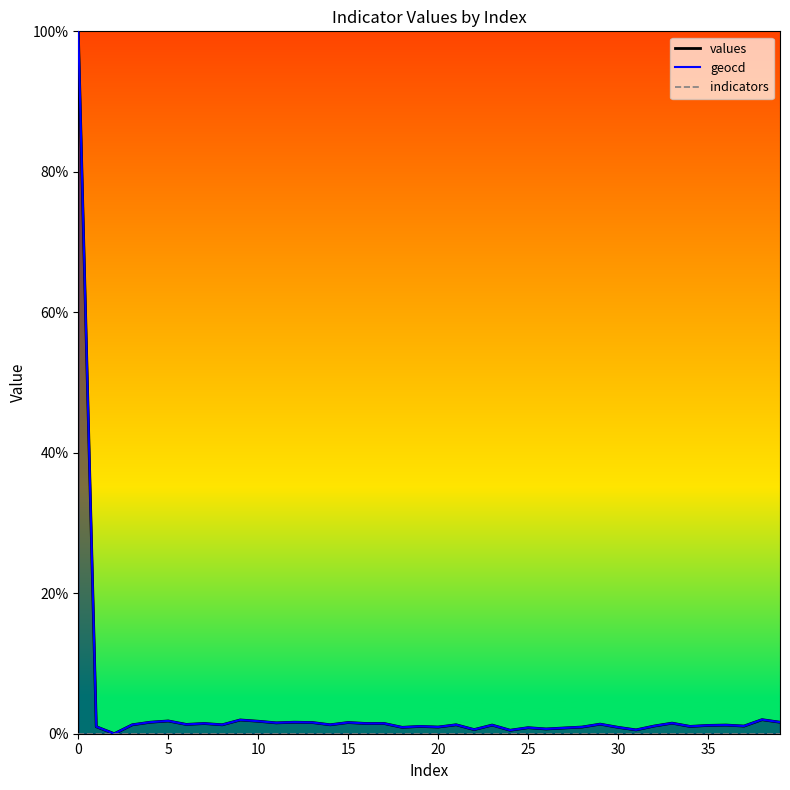

How many values in geocd are above zero?

39